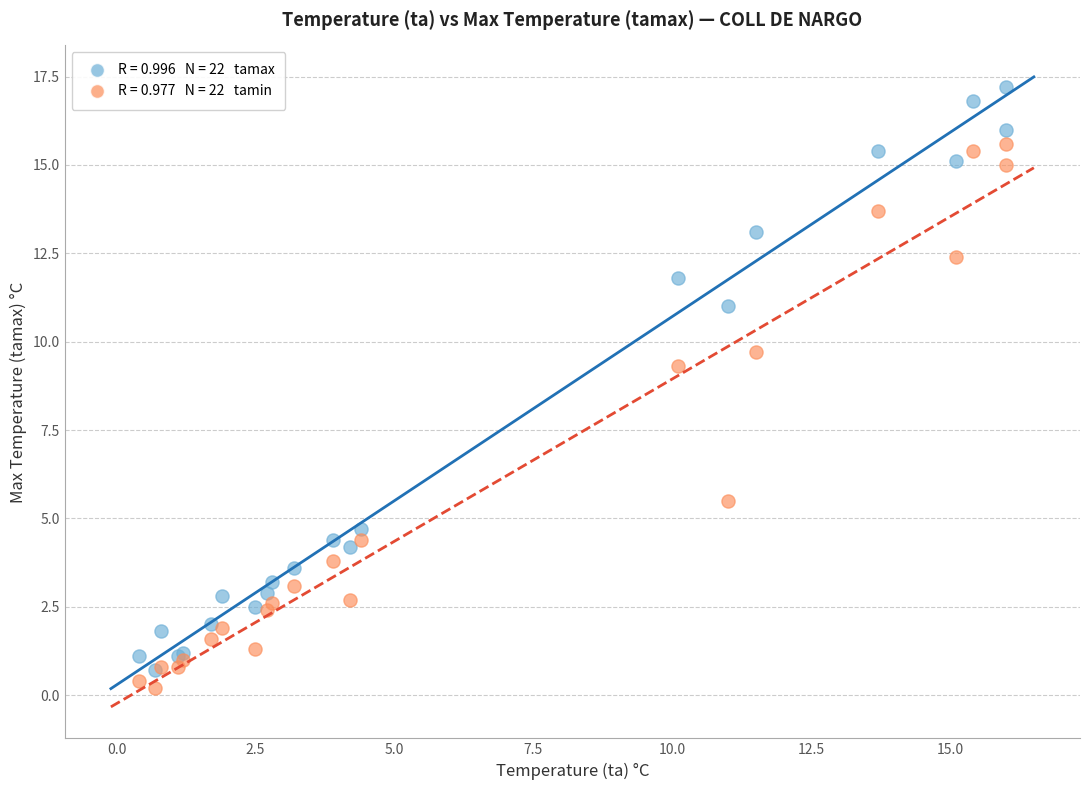

Across all series, what Y value is closest to 8?

9.3